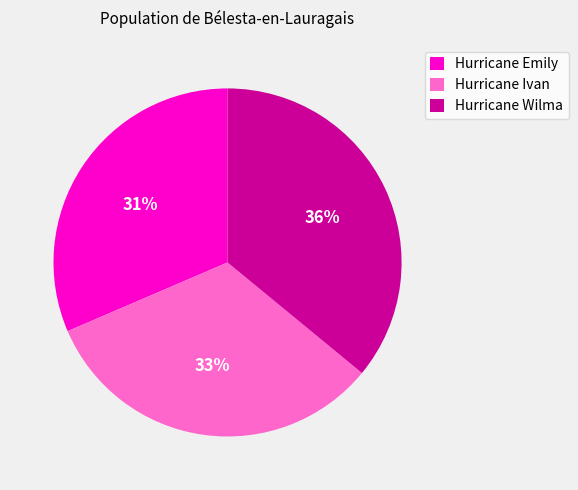

To the nearest percent, what is the average slice percentage?

33%